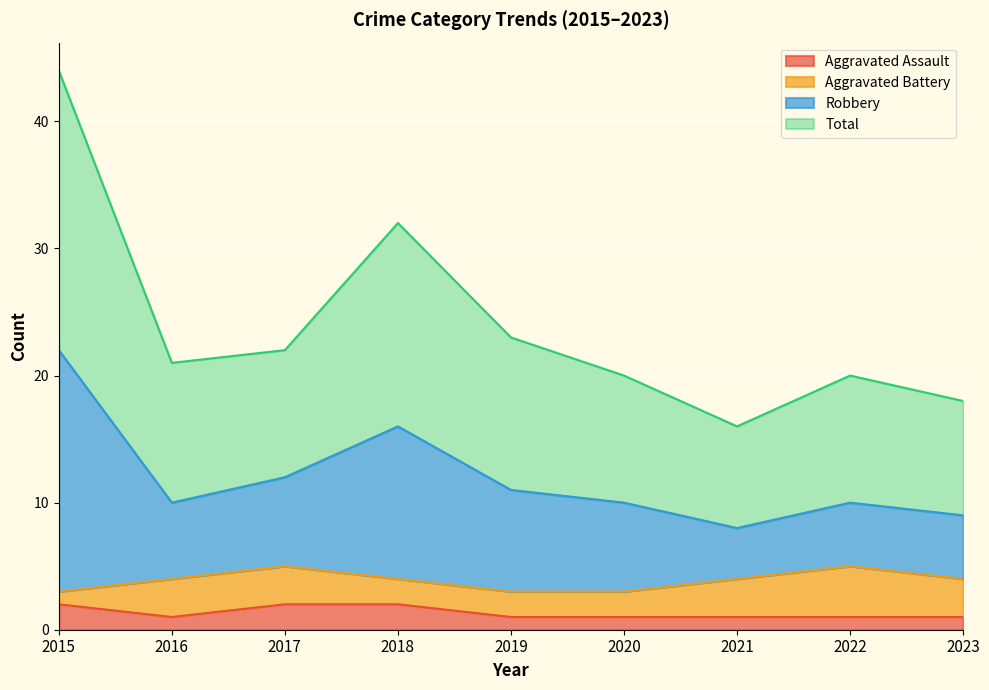

At which category is the sum across all series the highest?

2015